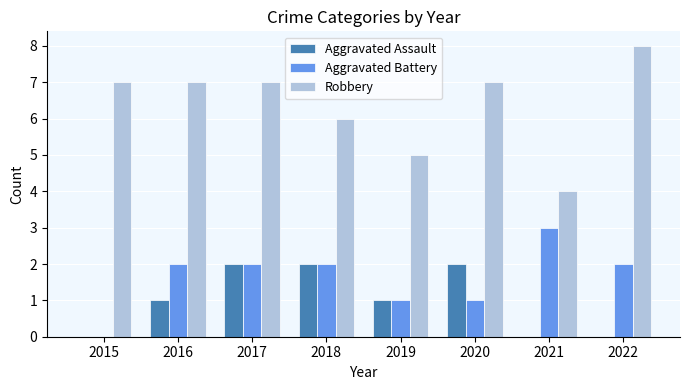

What is the sum of the Robbery values at 2017 and 2021?

11